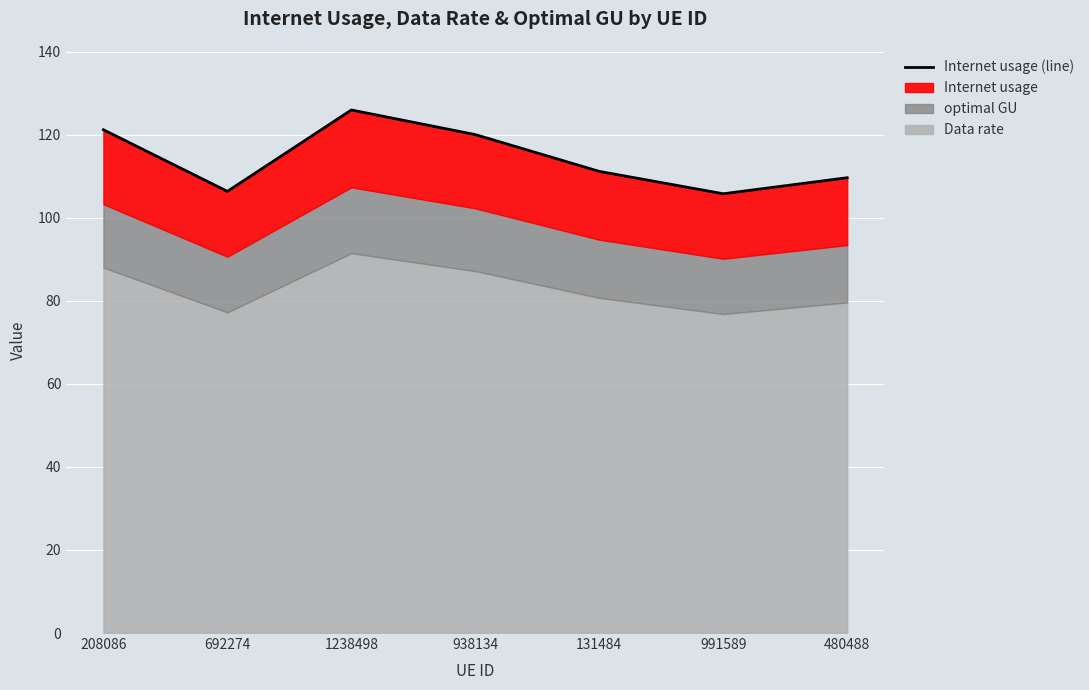

Rank the categories by value from lowest to highest.

991589, 692274, 480488, 131484, 938134, 208086, 1238498